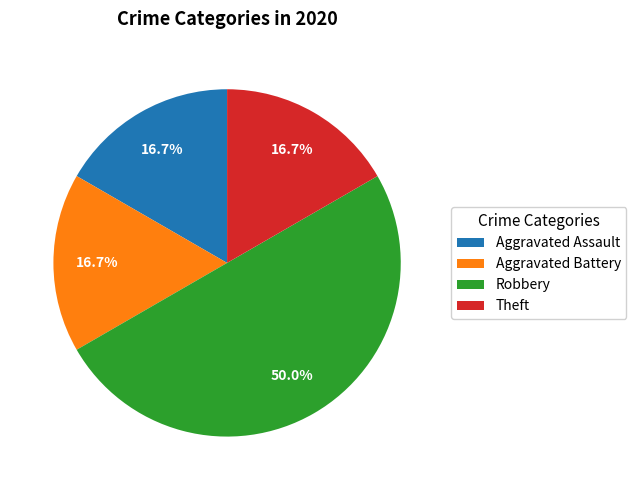

What percentage is NOT represented by Theft?

83.3%